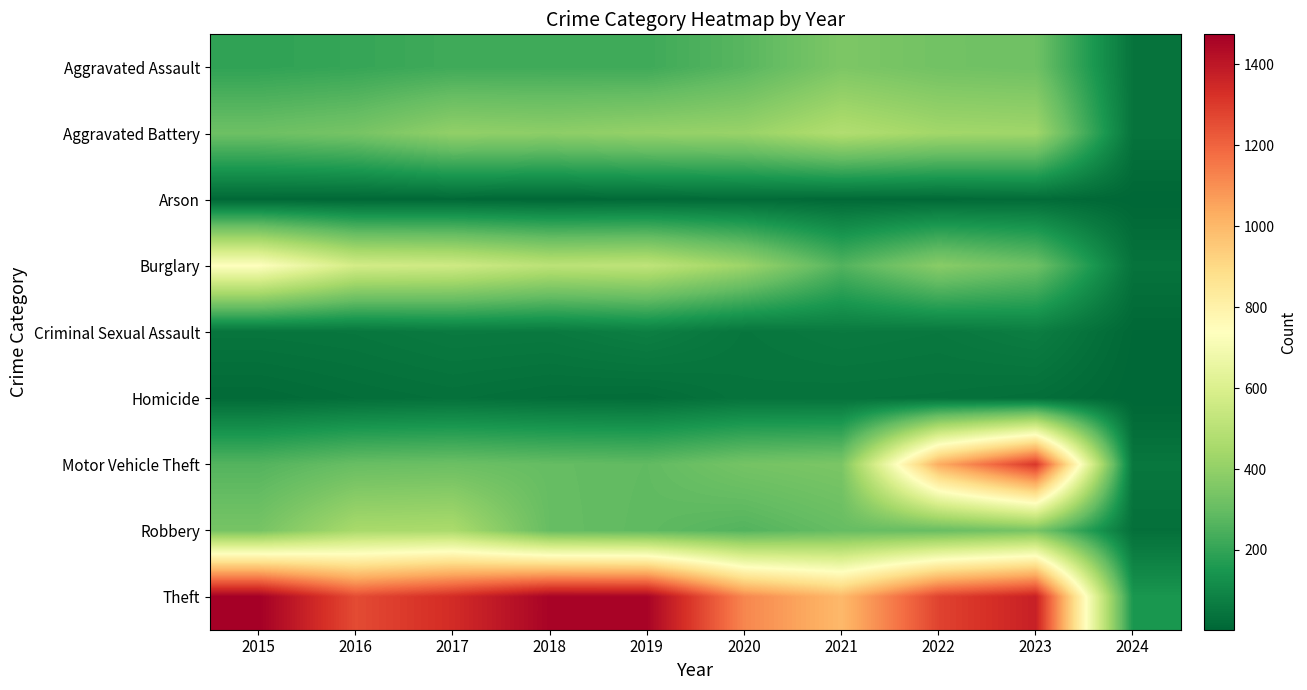

Rank the series at 2023 from highest to lowest value.

Theft, Motor Vehicle Theft, Aggravated Battery, Robbery, Aggravated Assault, Burglary, Criminal Sexual Assault, Homicide, Arson